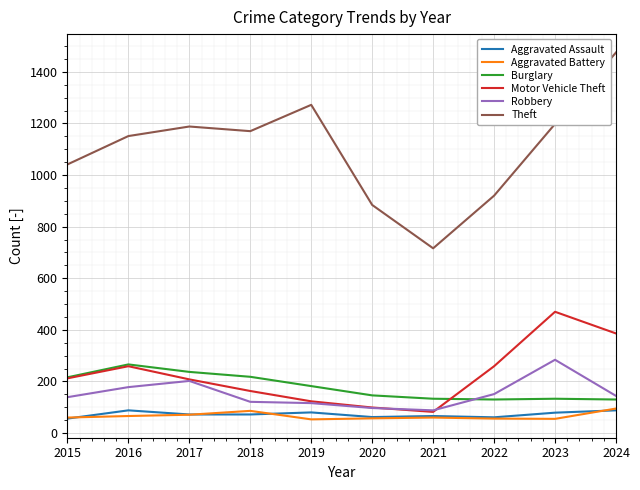

At which category is the sum across all series the highest?

2024